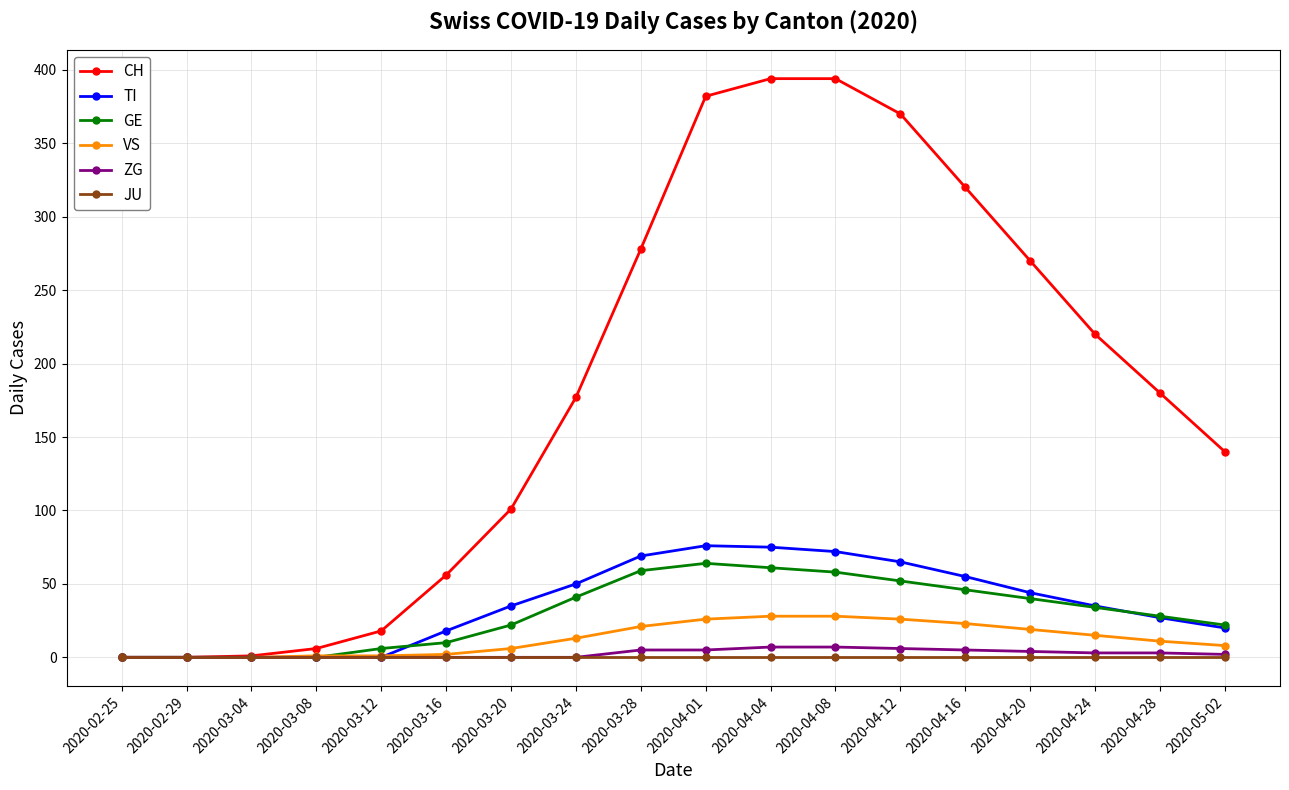

Which series has the widest spread of values?

CH